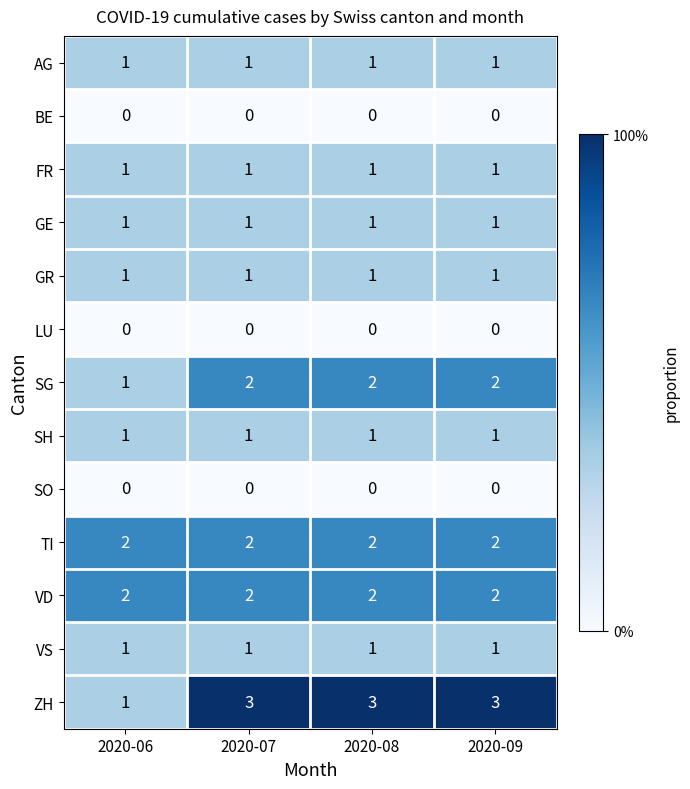

What is the maximum value shown in the chart?

3